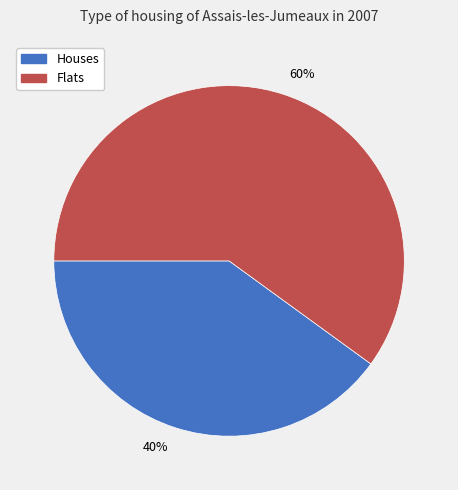

Does any single category account for the majority?

Yes